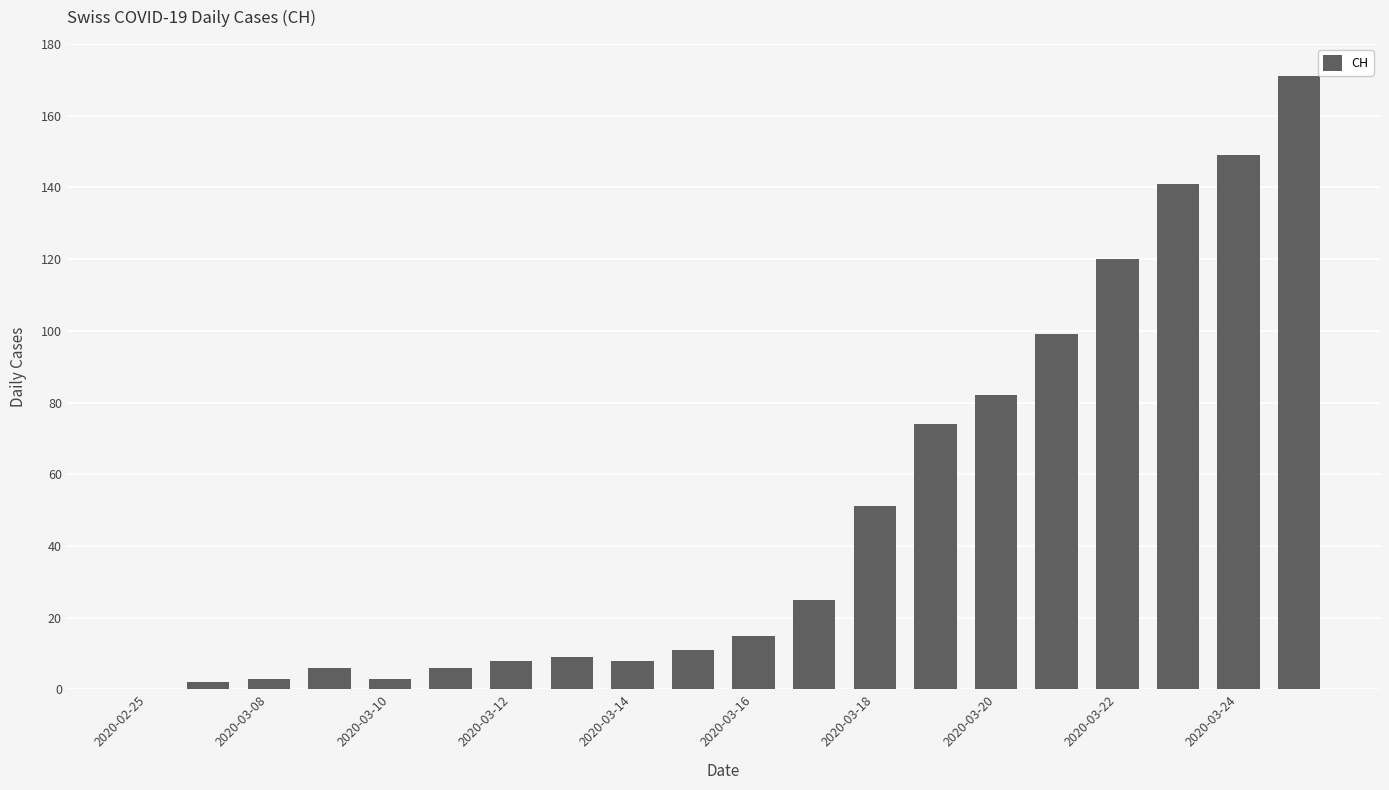

What is the greatest value displayed?

171